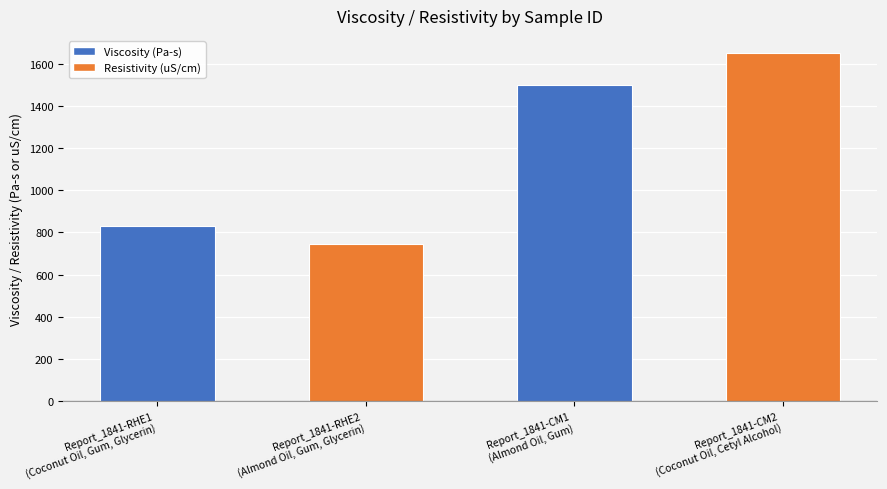

What position from the left is Report_1841-CM2
(Coconut Oil, Cetyl Alcohol)?

4